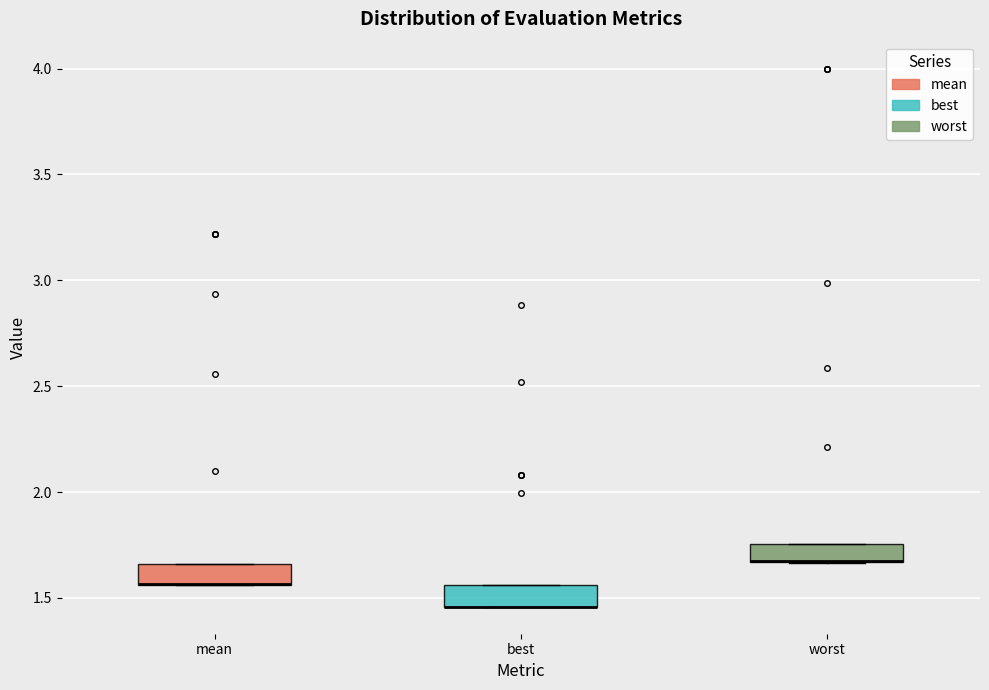

Reading left to right, transcribe this box plot: for each box, give where its median line is, the range the box spans, and where its two whiskers end, as read against the y-axis. The values are not printed on the chart, so give them approximately, as read against the axis.

mean: median 1.55 (drawn on the box's lower edge), box 1.55 to 1.65, whiskers 1.55 to 1.65
best: median 1.45 (drawn on the box's lower edge), box 1.45 to 1.55, whiskers 1.45 to 1.55
worst: median 1.65 (drawn on the box's lower edge), box 1.65 to 1.75, whiskers 1.65 to 1.75